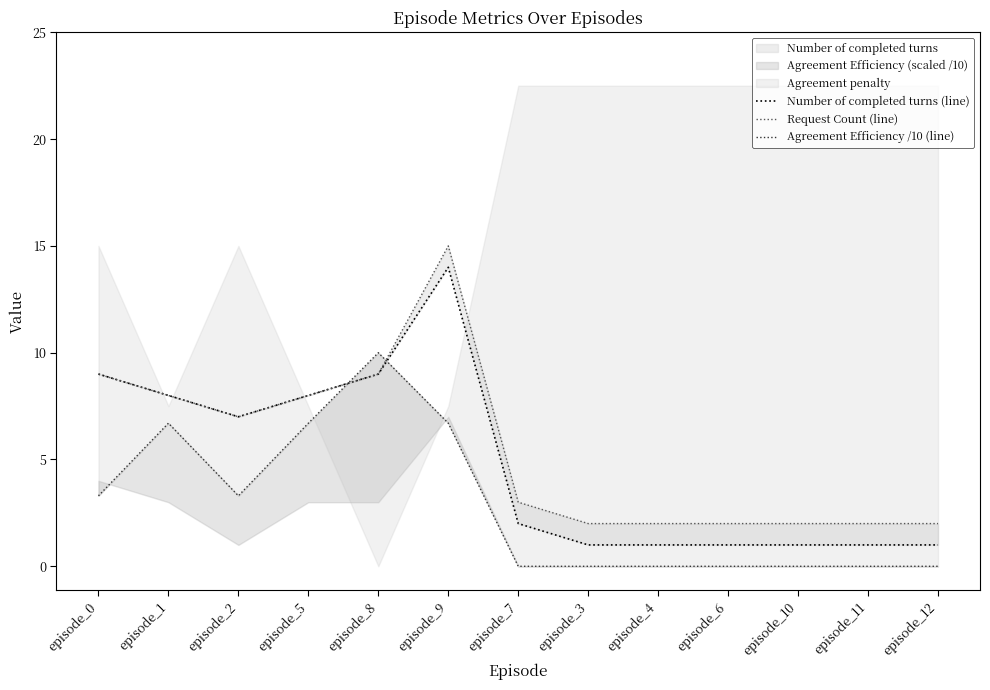

True or false: Request Count (line) has a value of 3.3 at episode_9.

False